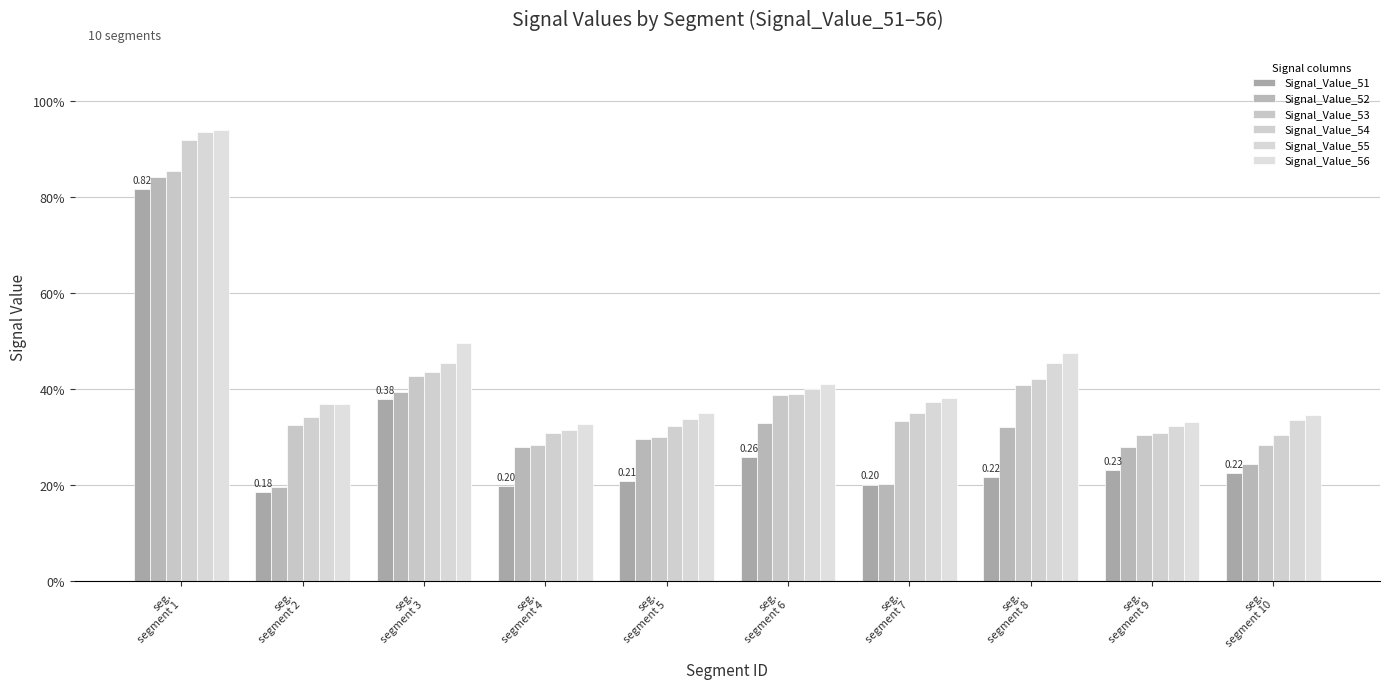

How many bars are there in total?

60